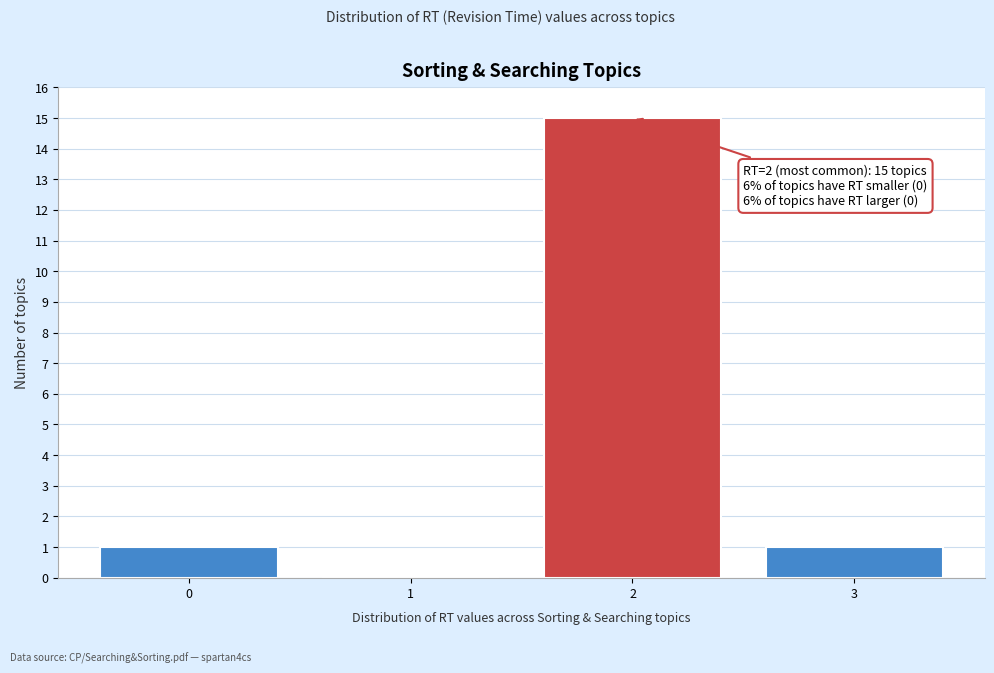

Which range on the x-axis has the tallest bar?

1.5 to 2.5